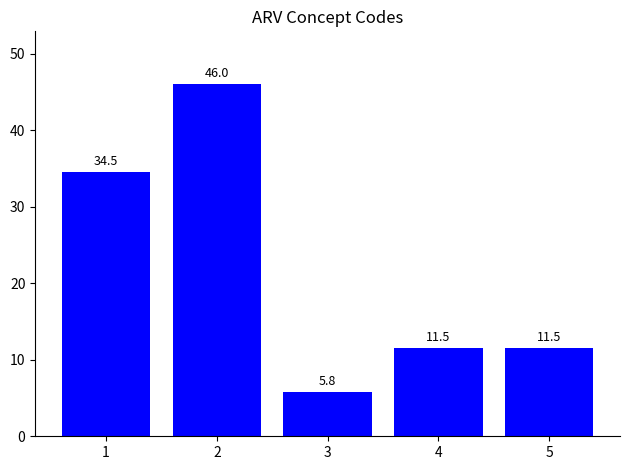

Are the bars grouped side by side (vs. stacked)?

No